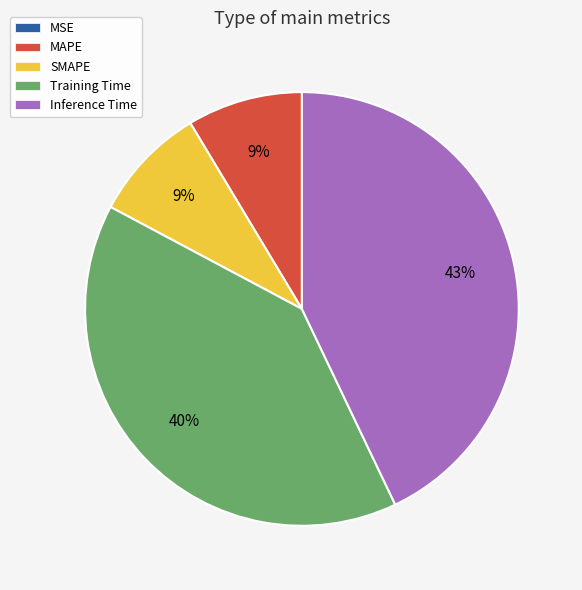

Which has a higher value, Inference Time or MAPE?

Inference Time